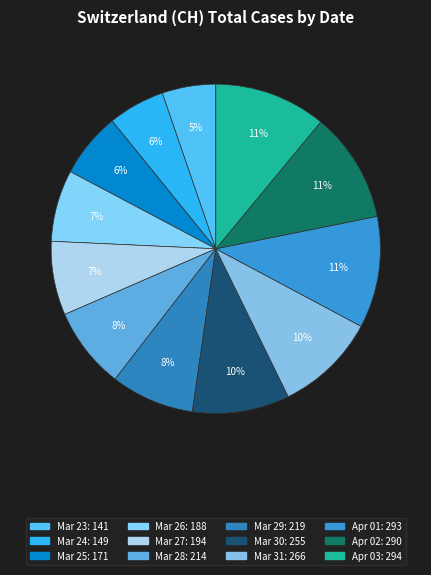

How many segments does this pie chart have?

12